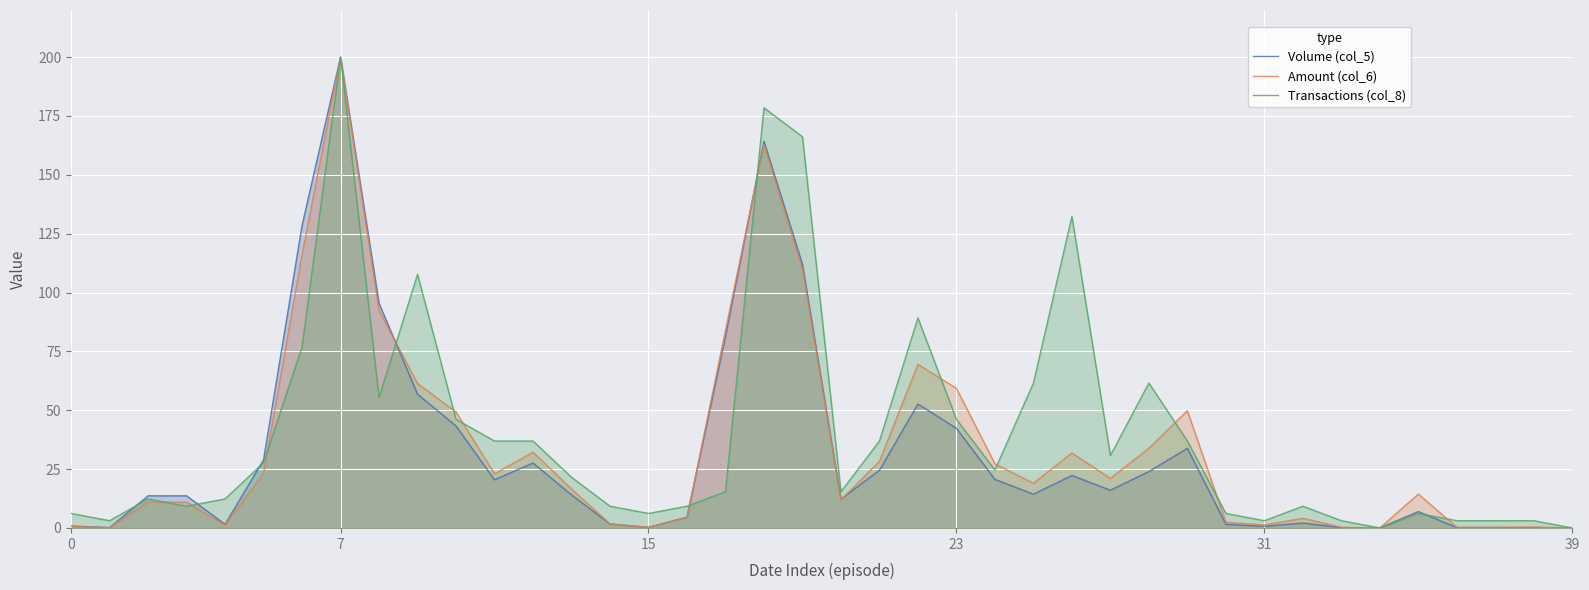

How many data points in Transactions (col_8) are less than 21?

20